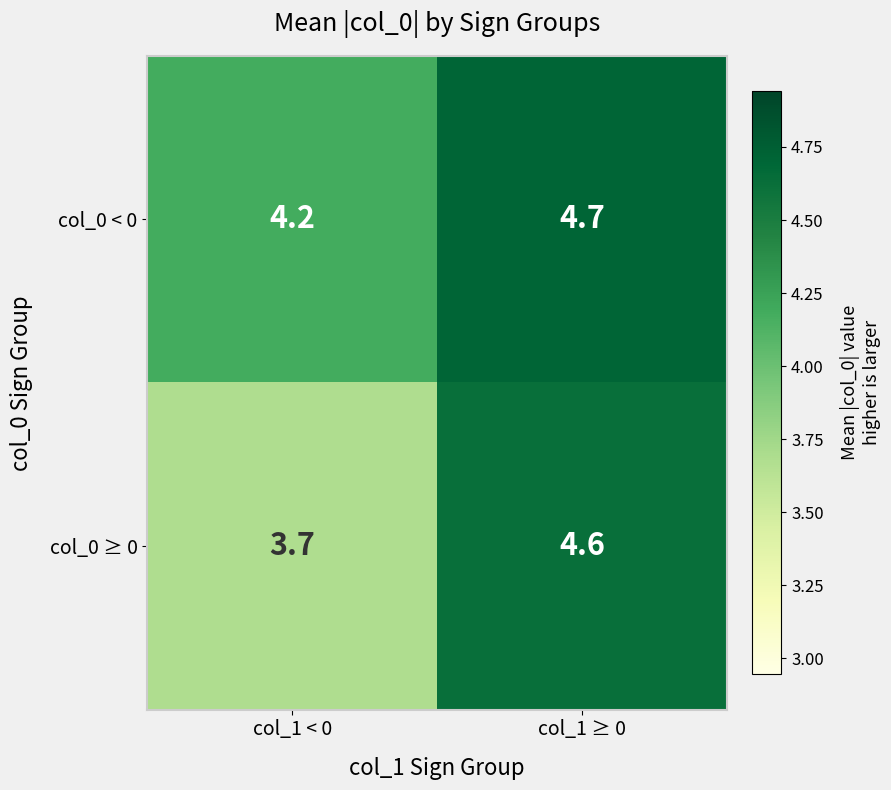

At which label does col_0 ≥ 0 reach its peak?

col_1 ≥ 0